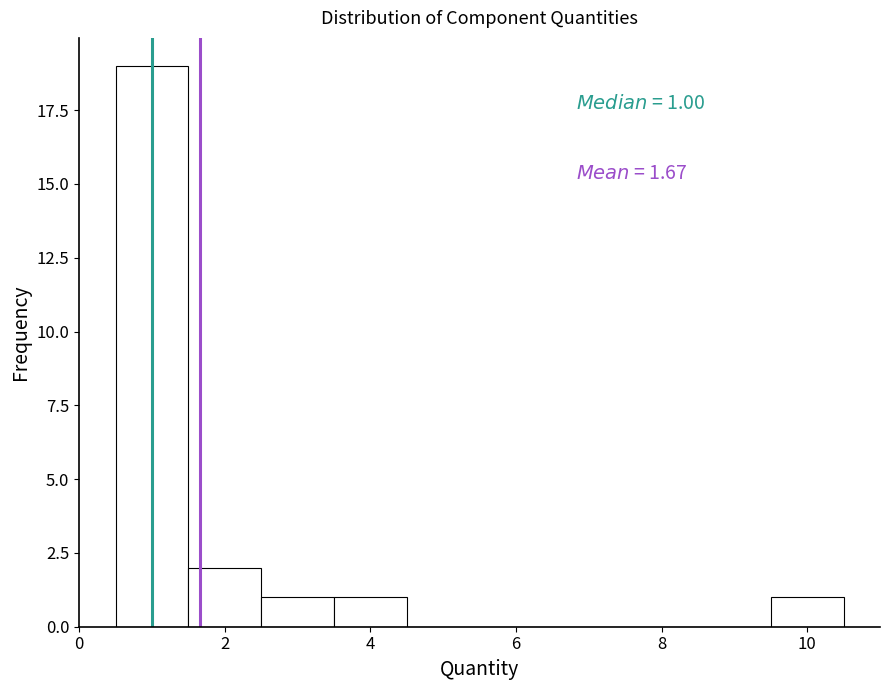

Which range on the x-axis has the tallest bar?

0.5 to 1.5